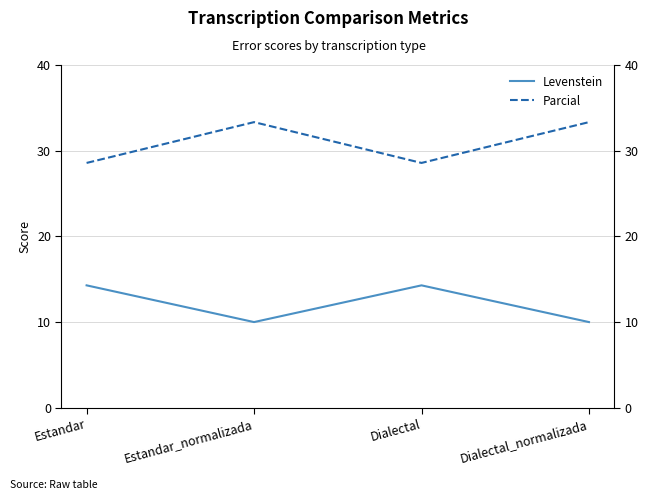

List the series in order of their overall mean, lowest first.

Levenstein, Parcial